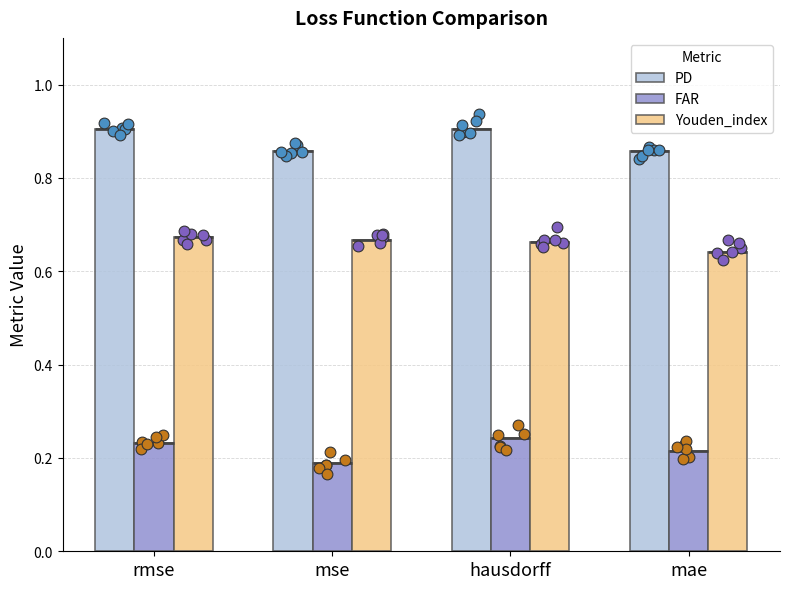

Which series has the widest spread of Y values?

FAR